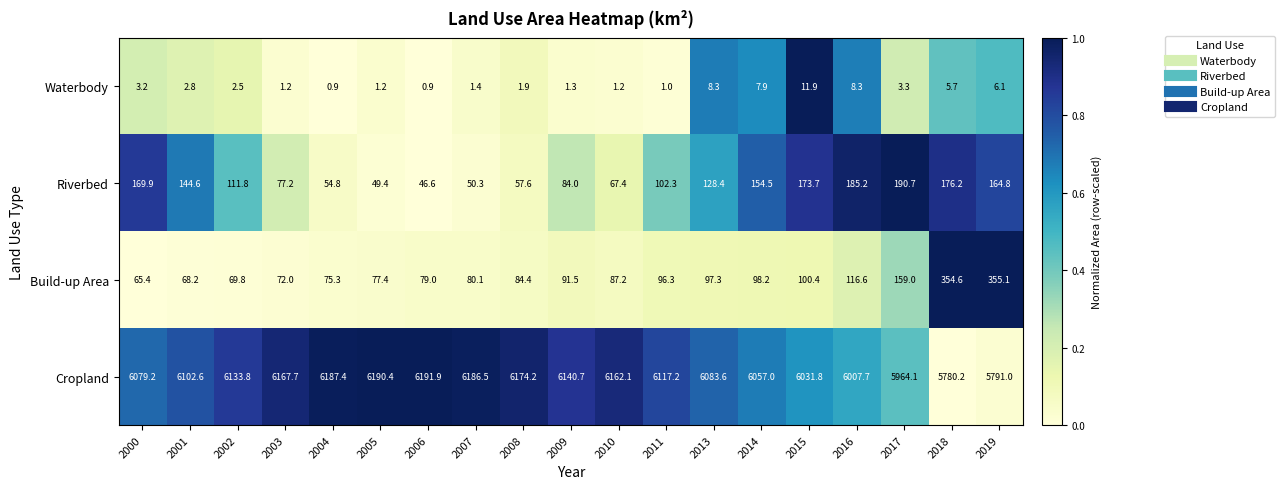

At 2005, list the series in order from largest to smallest.

Cropland, Build-up Area, Riverbed, Waterbody